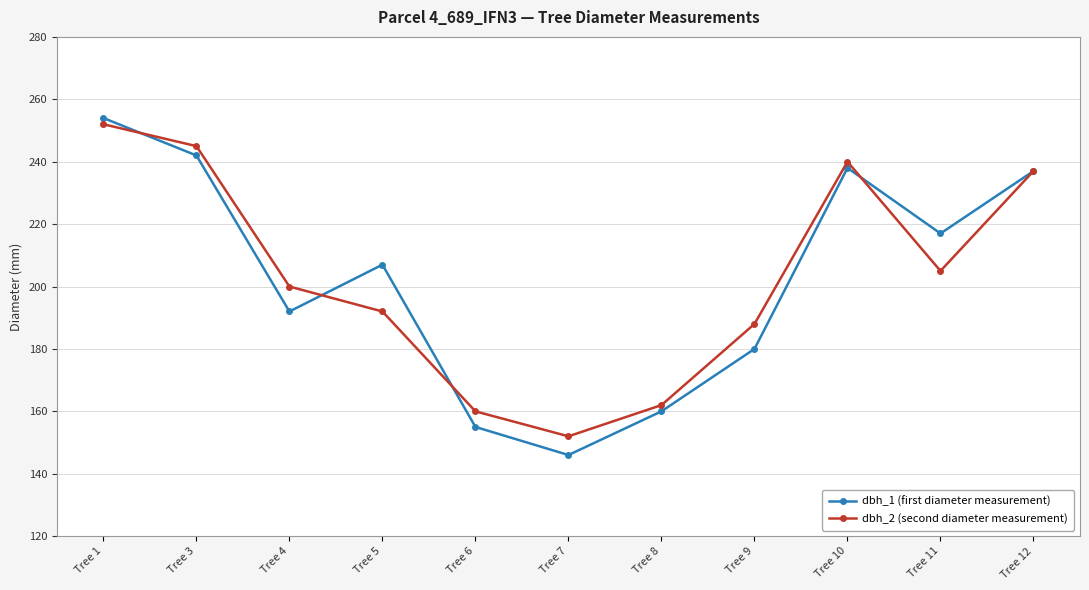

Reading left to right, transcribe all the data shown in this chart.

dbh_1 (first diameter measurement): 254	242	192	207	155	146	160	180	238	217	237
dbh_2 (second diameter measurement): 252	245	200	192	160	152	162	188	240	205	237